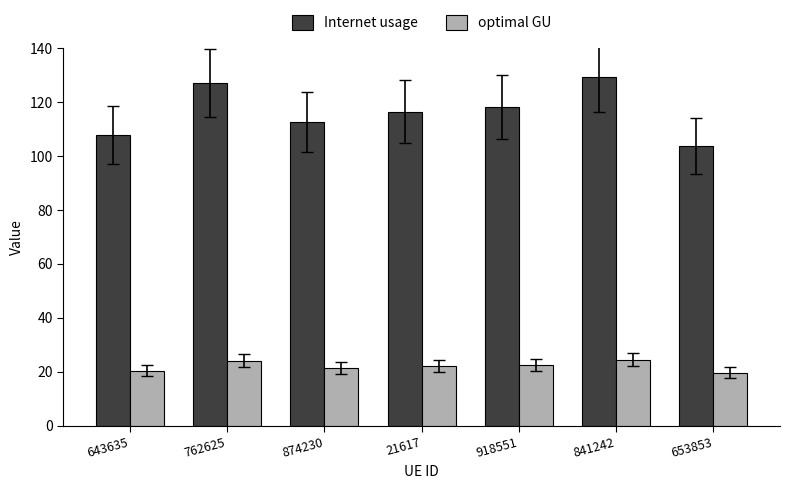

What position from the left is 841242?

6